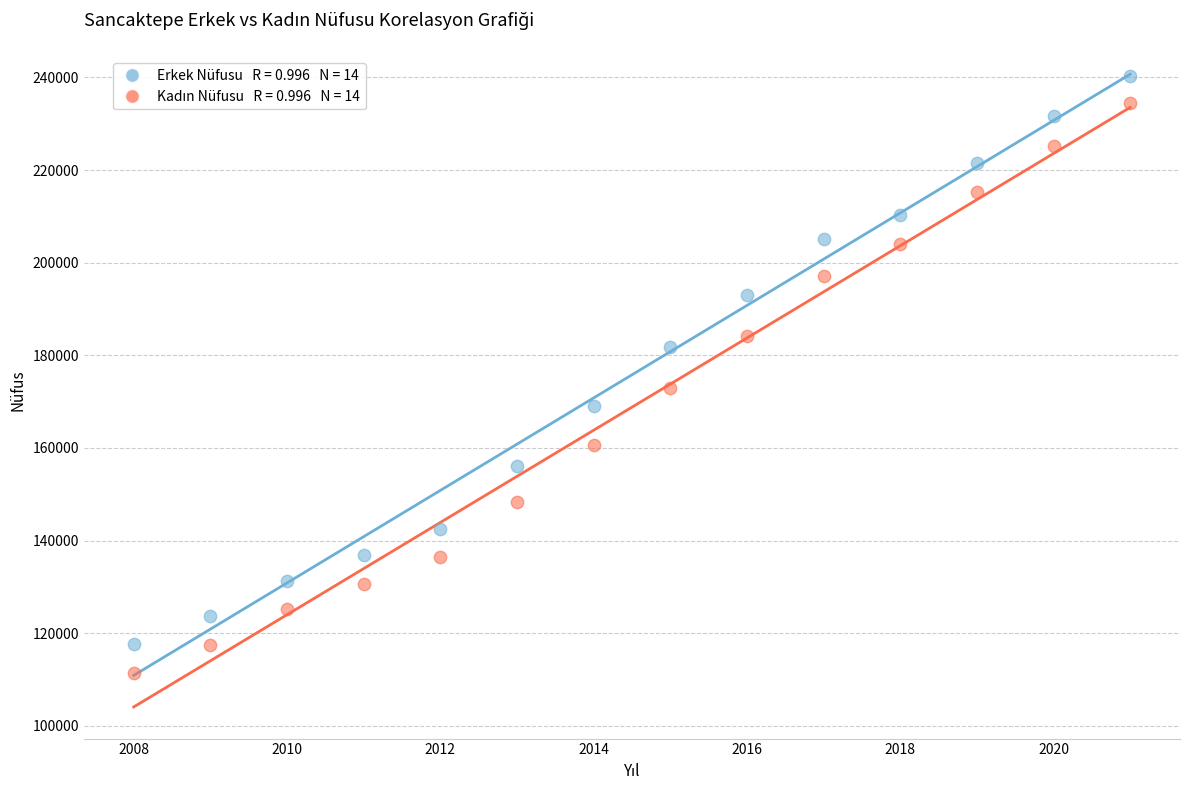

Across all series, what Y value is closest to 175869?

173022